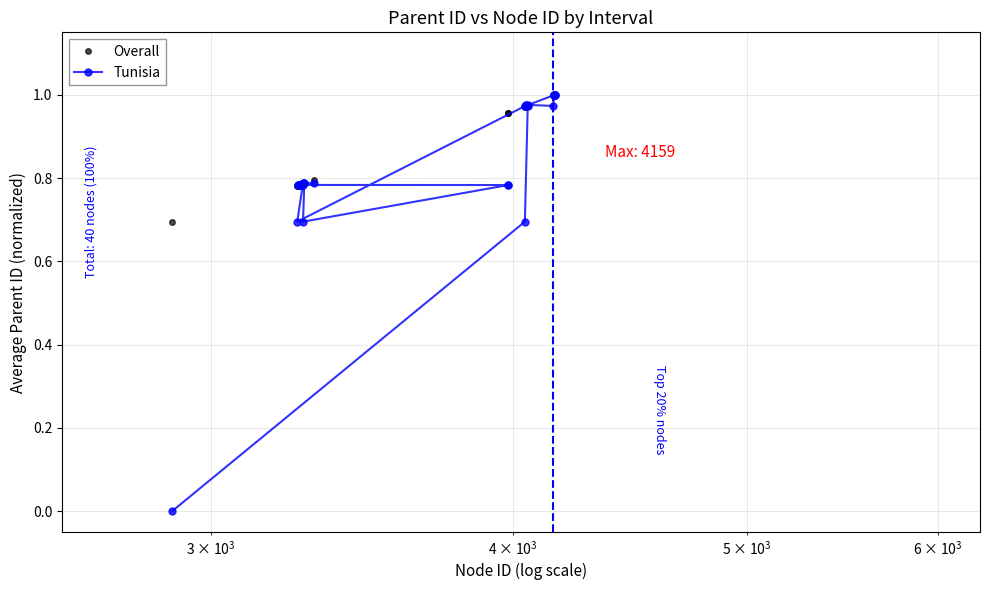

Which series has the largest range (max minus min)?

Tunisia